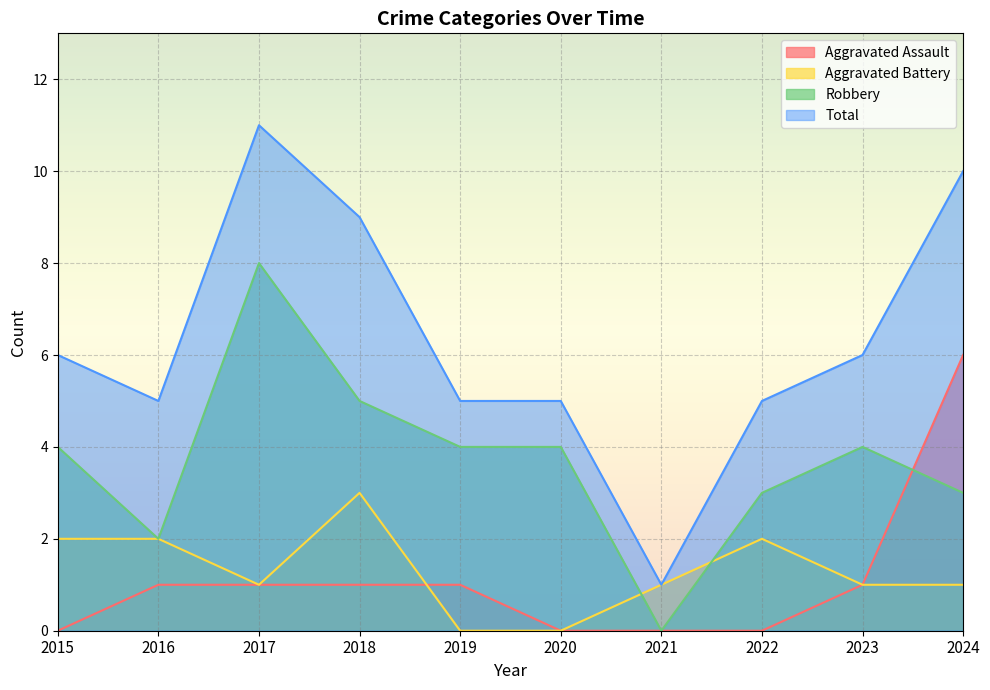

What is the sum of all Aggravated Assault values?

11